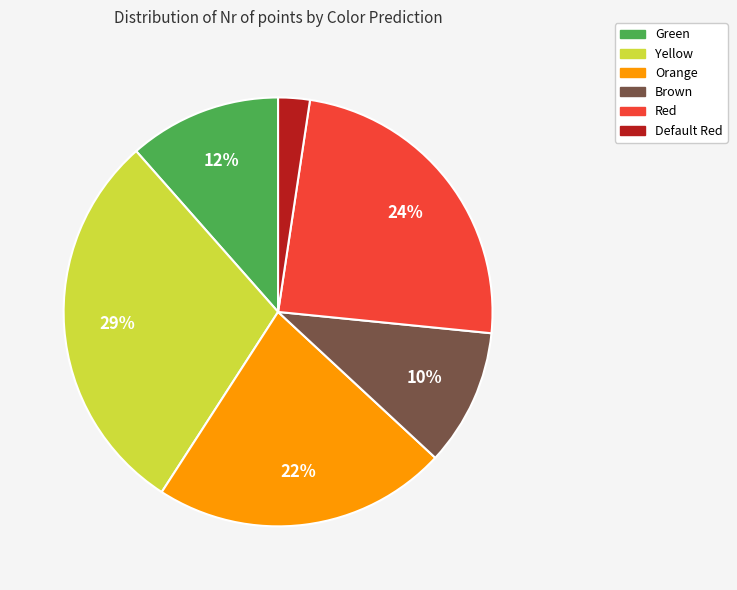

What percentage is the Green slice, to the nearest percent?

12%